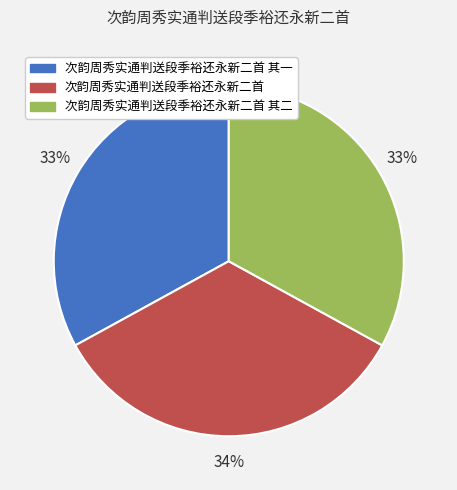

Is there any slice that represents more than half of the pie?

No